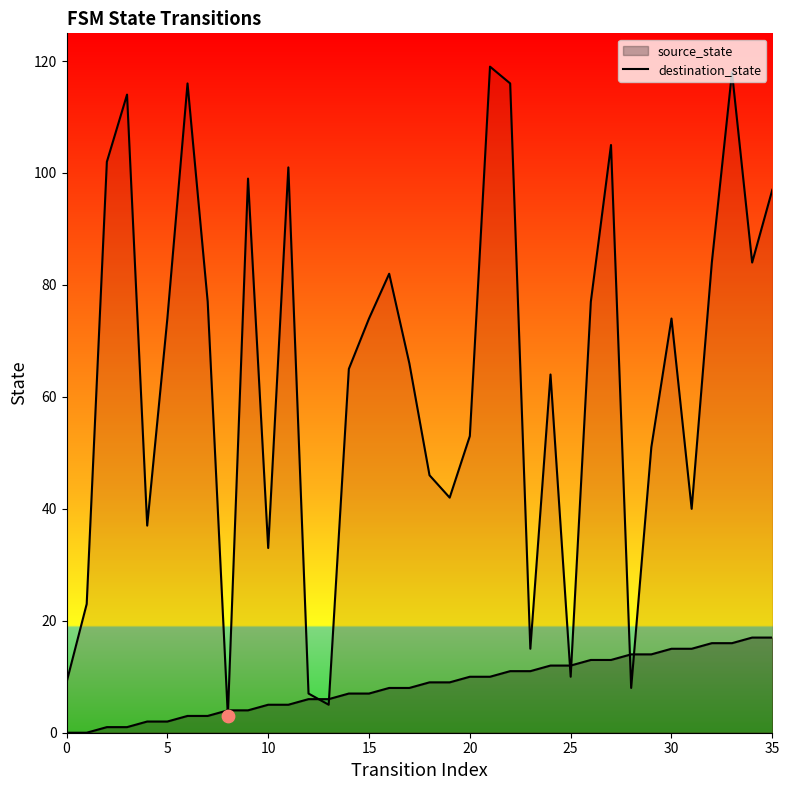

Is the value of destination_state at 28 greater than the value of source_state at 11?

Yes